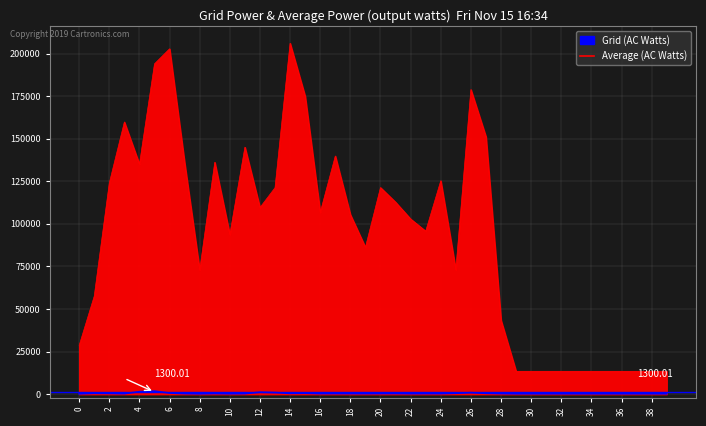

Which series has the largest range (max minus min)?

Grid (AC Watts)